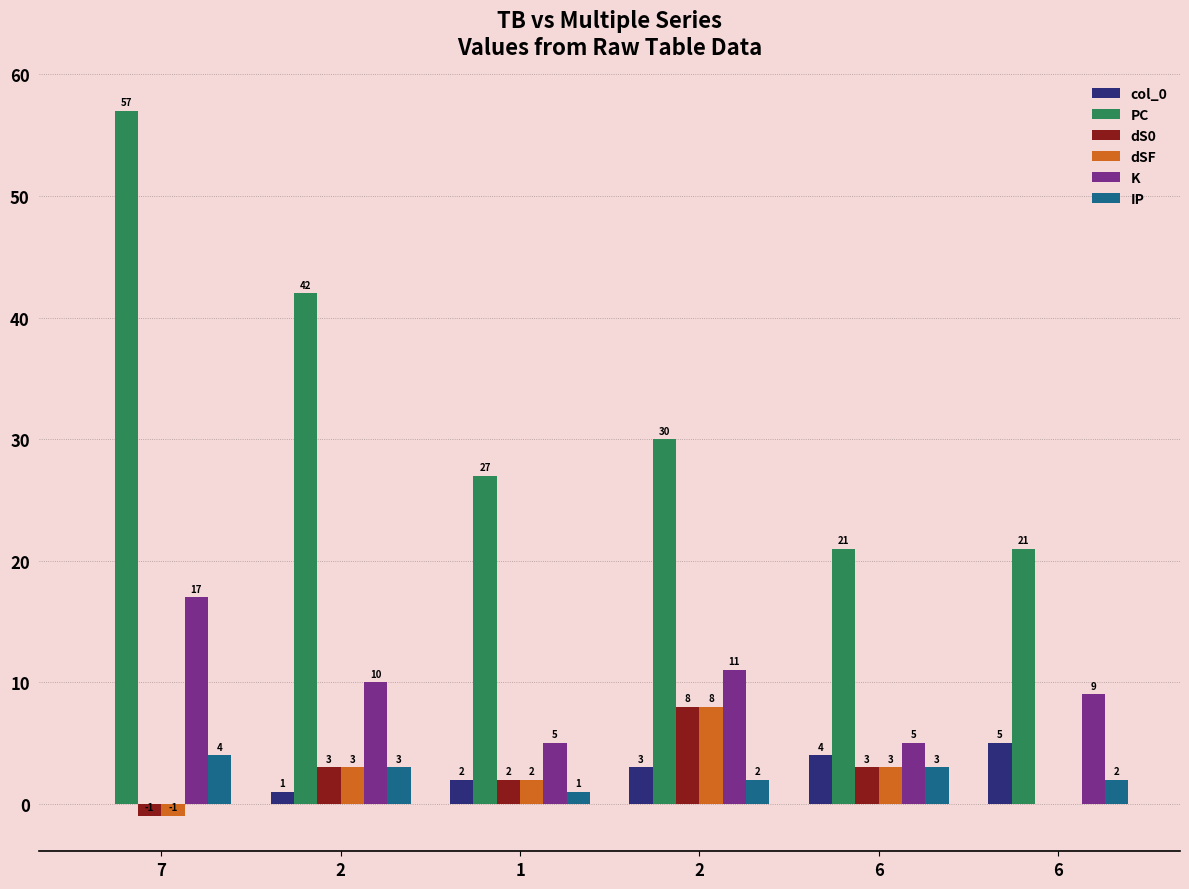

How many groups of bars are there?

6